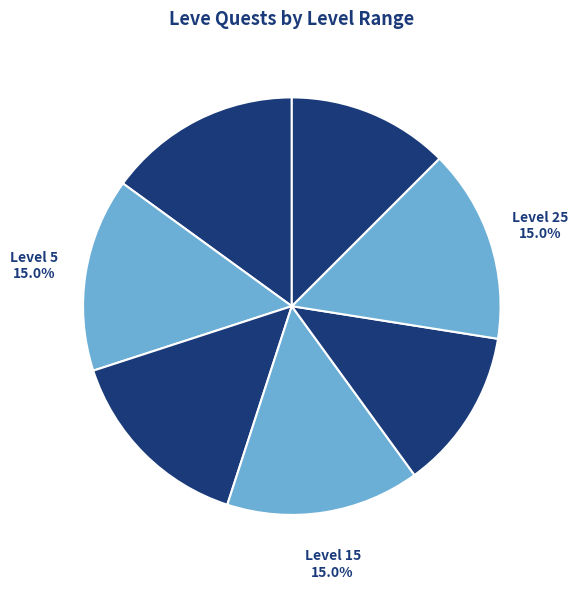

What percentage is the Level 10 slice, to the nearest percent?

15%